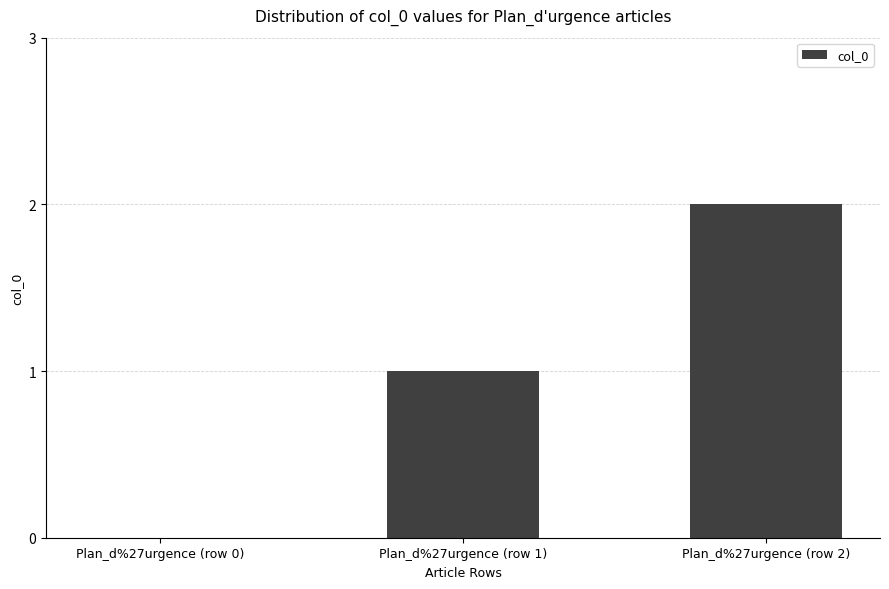

What is the greatest value displayed?

2